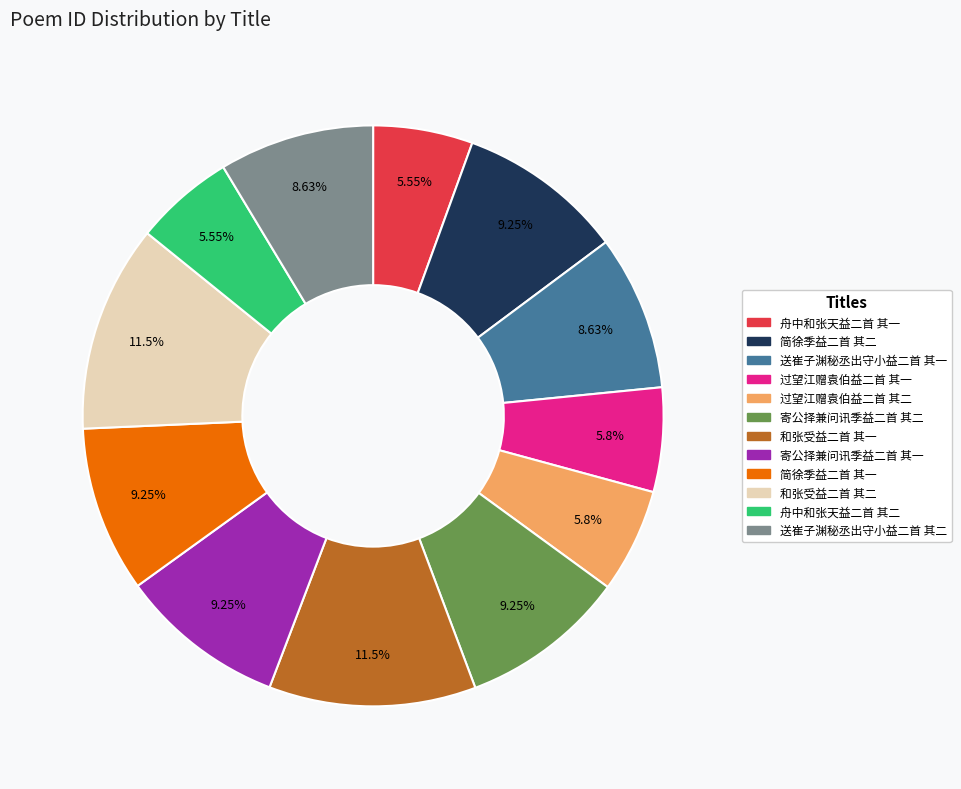

How many slices are in this pie chart?

12